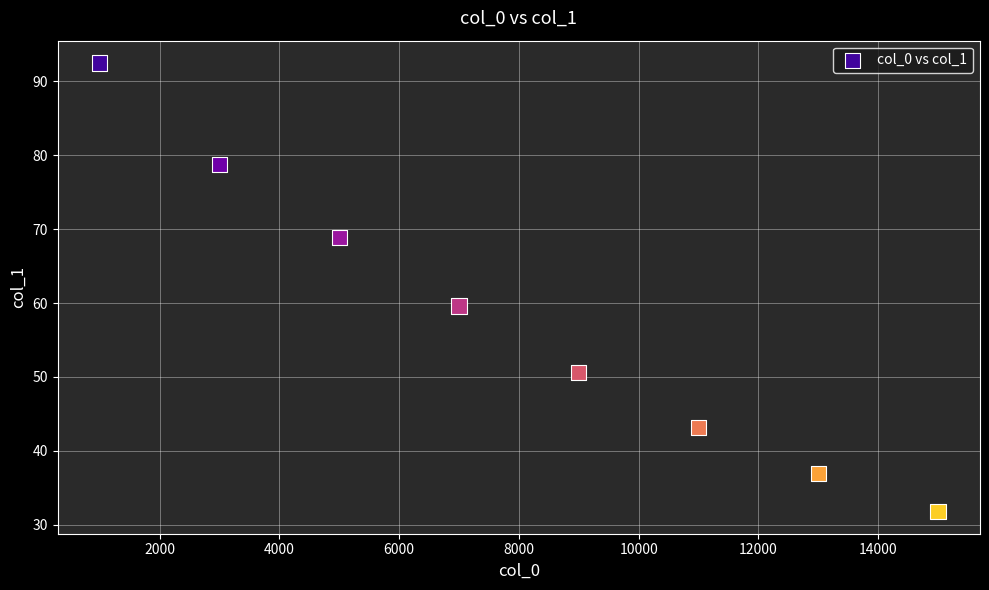

What Y value in the scatter plot is closest to 62?

59.6